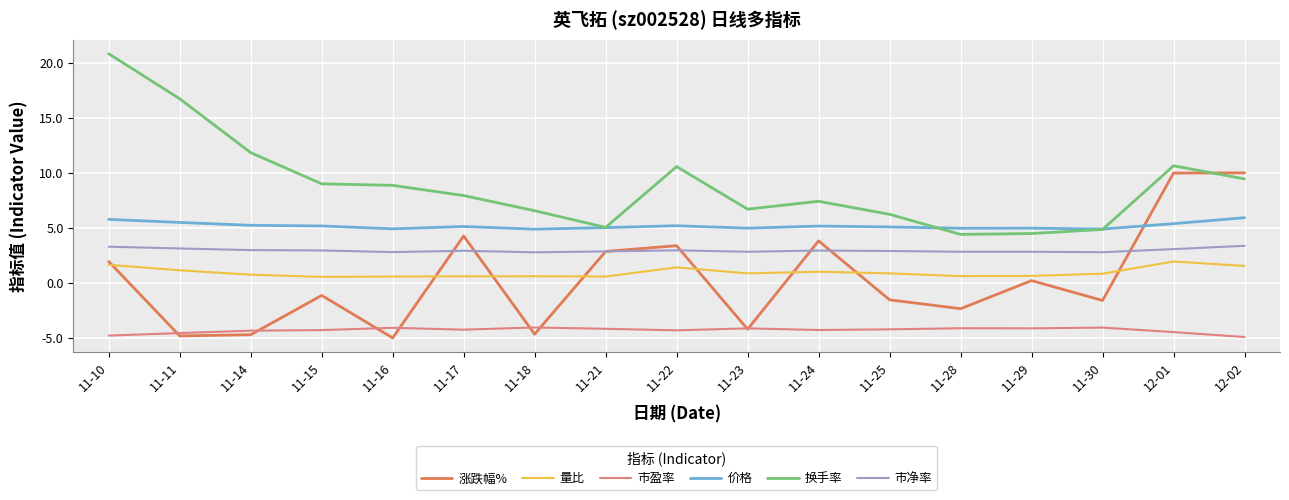

What is the average value of the 换手率 series?

8.9